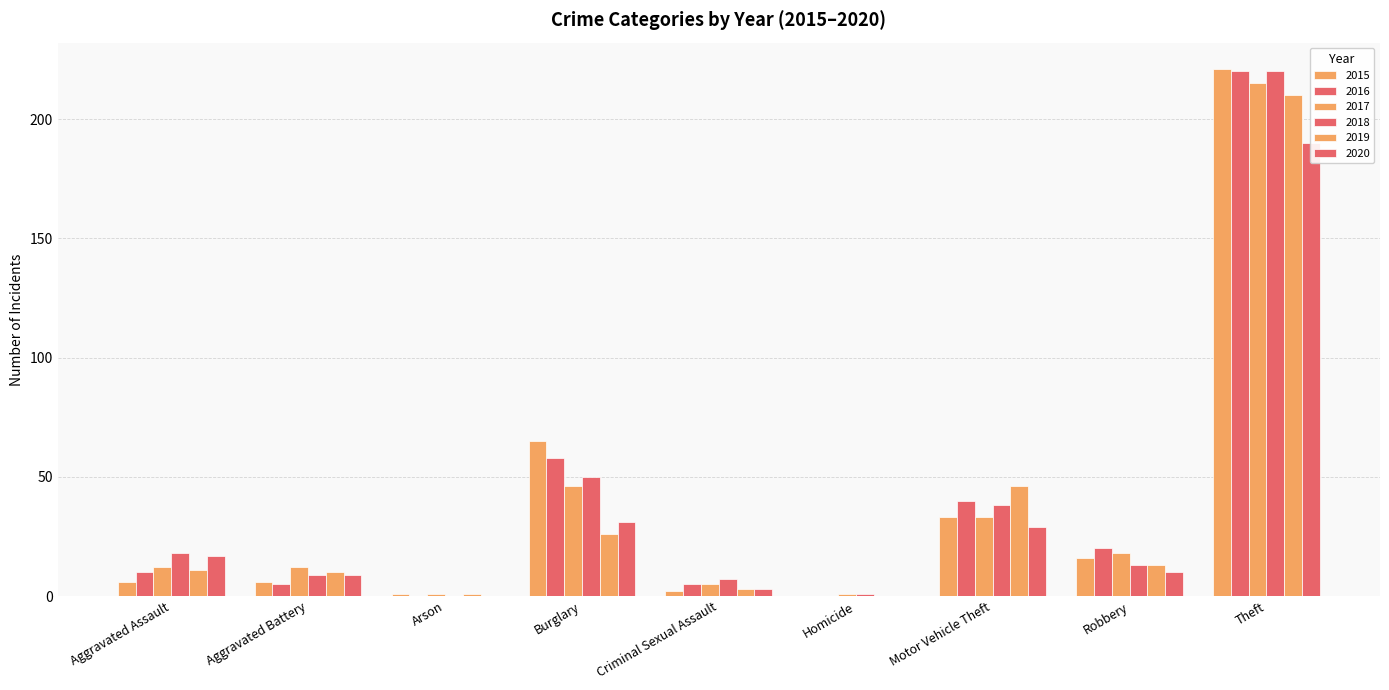

What is the difference between the maximum and minimum values in the 2016 series?

220